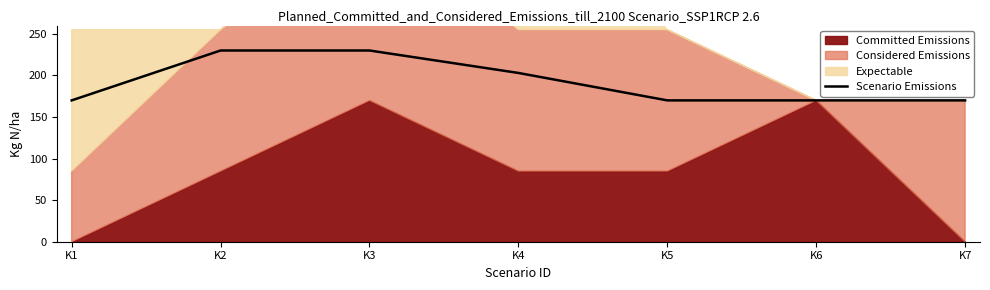

What is the average value?

192